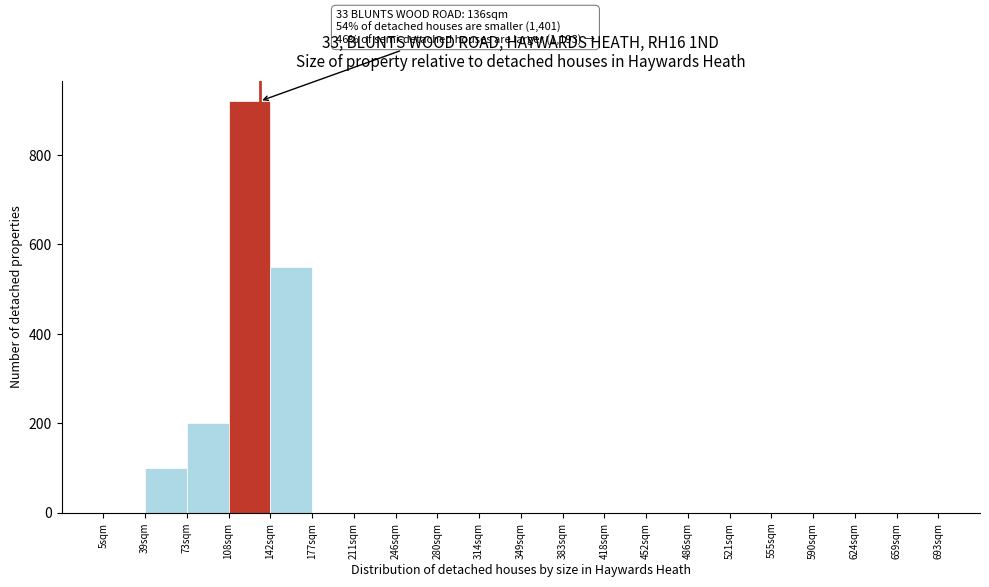

Reading left to right, transcribe all the data shown in this chart.

5sqm=0	39sqm=100	73sqm=200	108sqm=920	142sqm=550	177sqm=0	211sqm=0	246sqm=0	280sqm=0	314sqm=0	349sqm=0	383sqm=0	418sqm=0	452sqm=0	486sqm=0	521sqm=0	555sqm=0	590sqm=0	624sqm=0	659sqm=0